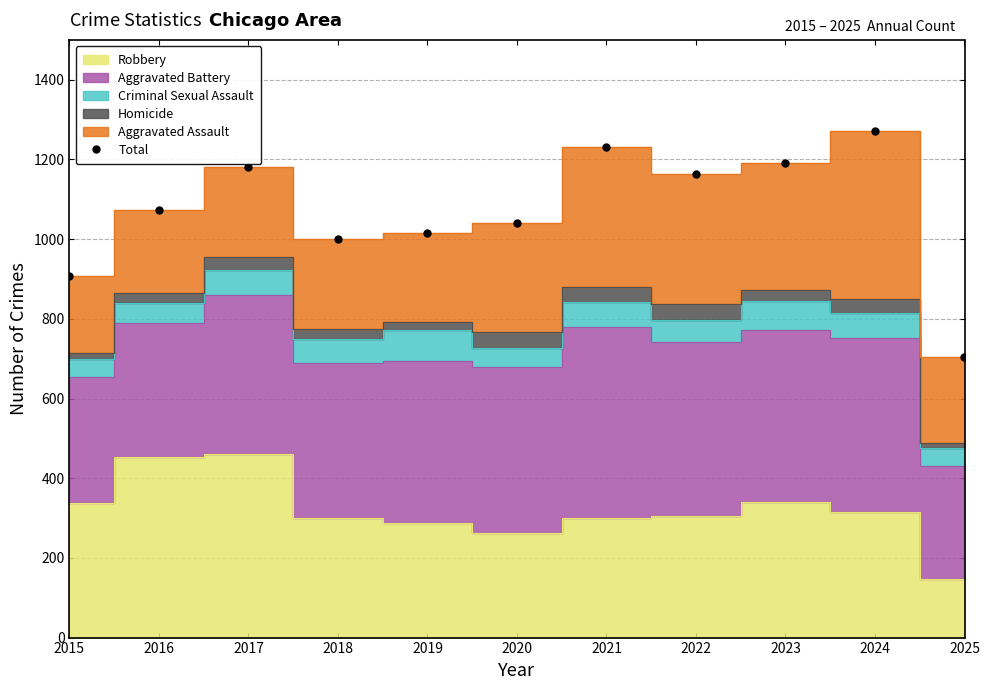

What is the value of the 3rd point from the left?

1180